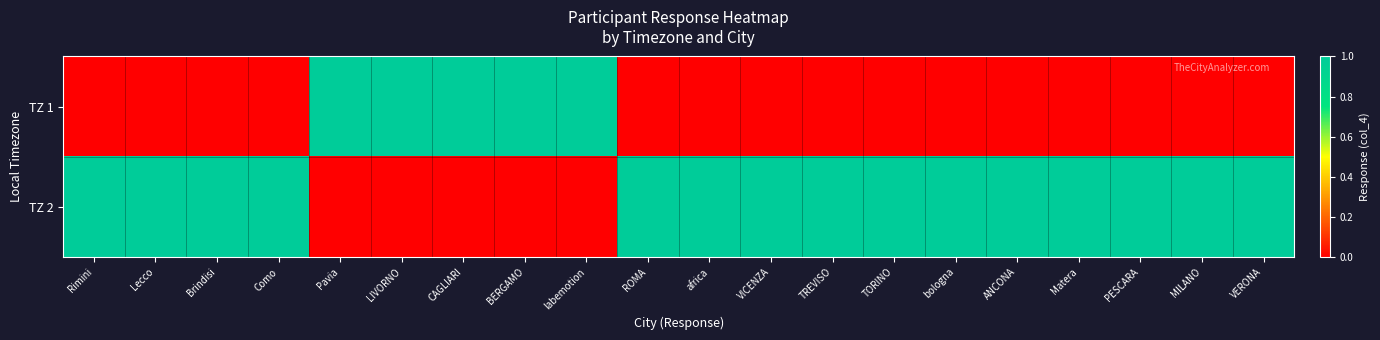

Reading right to left, what are all the values shown in this chart?

TZ 1: VERONA=0	MILANO=0	PESCARA=0	Matera=0	ANCONA=0	bologna=0	TORINO=0	TREVISO=0	VICENZA=0	africa=0	ROMA=0	labemotion=1	BERGAMO=1	CAGLIARI=1	LIVORNO=1	Pavia=1	Como=0	Brindisi=0	Lecco=0	Rimini=0
TZ 2: VERONA=1	MILANO=1	PESCARA=1	Matera=1	ANCONA=1	bologna=1	TORINO=1	TREVISO=1	VICENZA=1	africa=1	ROMA=1	labemotion=0	BERGAMO=0	CAGLIARI=0	LIVORNO=0	Pavia=0	Como=1	Brindisi=1	Lecco=1	Rimini=1